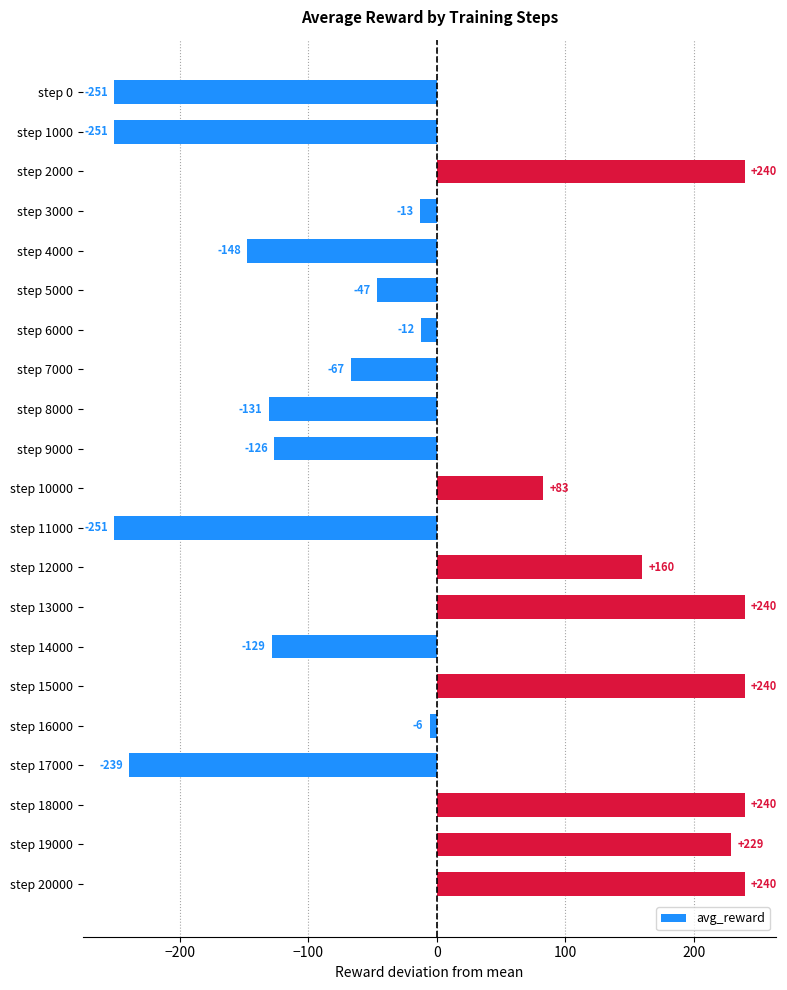

What is the smallest value displayed?

-251.1